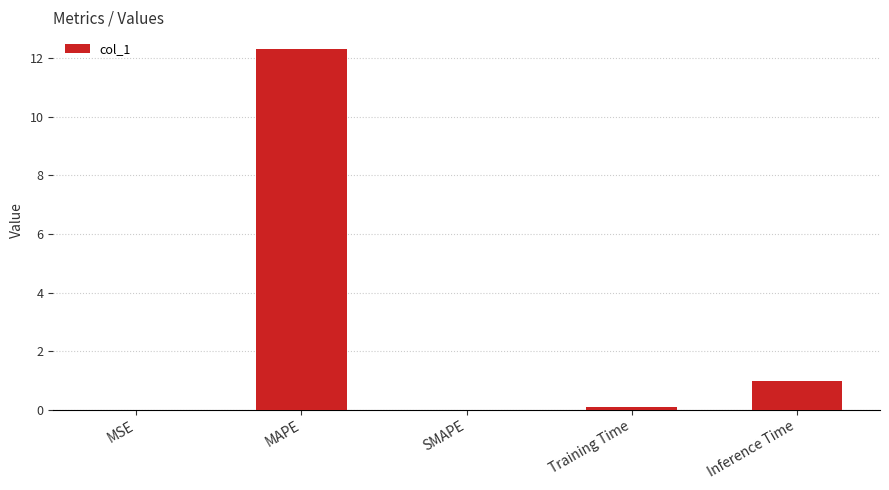

Count the number of data series in this chart.

1